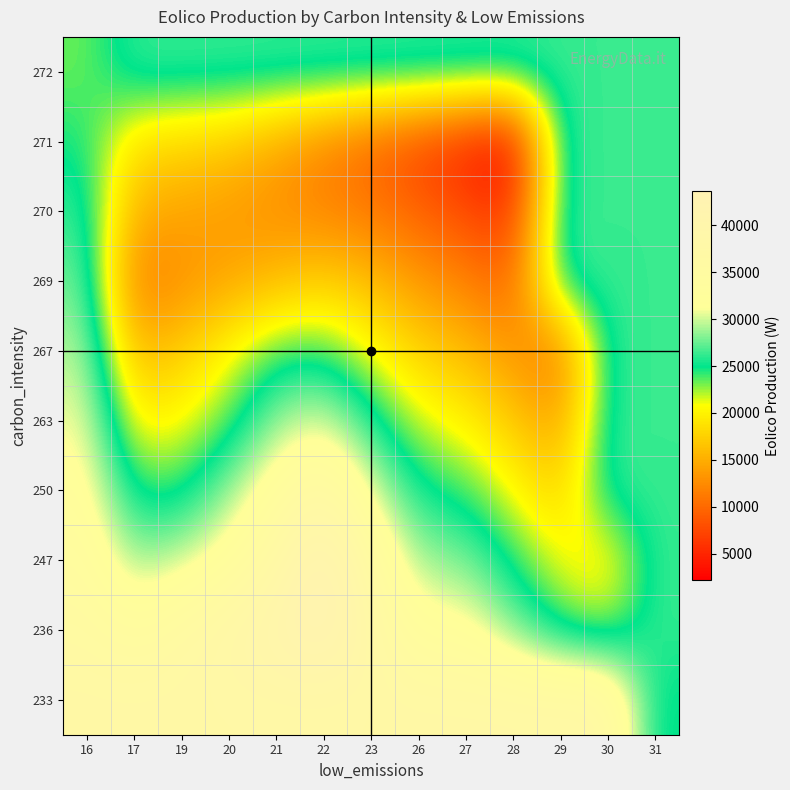

Reading left to right, what are all the values shown in this chart?

233: 16=37400.0	17=37400.0	19=37400.0	20=37400.0	21=37400.0	22=37400.0	23=37400.0	26=37400.0	27=37400.0	28=37400.0	29=37400.0	30=37400.0	31=24307.0
236: 16=35822.8	17=33786.5	19=36196.2	20=38605.8	21=41015.4	22=43425.0	23=37910.0	26=32395.0	27=32250.0	28=28249.8	29=24249.5	30=22582.0	31=26294.5
247: 16=34245.6	17=28614.4	19=30173.1	20=32582.7	21=37063.7	22=43616.0	23=35567.2	26=28835.7	27=28188.7	28=24524.1	29=20857.1	30=19189.6	31=26294.5
250: 16=32668.3	17=24293.3	19=24150.0	20=28799.0	21=33448.0	22=37117.0	23=30690.5	26=25276.3	27=24127.4	28=20798.4	29=17464.7	30=26294.5	31=26294.5
263: 16=31091.1	17=19972.2	19=20727.5	20=23280.0	21=28752.0	22=30618.0	23=25813.9	26=21717.0	27=20066.1	28=17072.7	29=14072.2	30=26294.5	31=26294.5
267: 16=29513.9	17=15651.1	19=17305.0	20=20680.5	21=24056.0	22=24119.0	23=20937.3	26=17655.7	27=16004.8	28=13347.0	29=10679.8	30=26294.5	31=26294.5
269: 16=27936.7	17=11330.0	19=12902.5	20=14475.0	21=16047.5	22=17620.0	23=16060.6	26=13594.4	27=11943.5	28=9621.4	29=26294.5	30=26294.5	31=26294.5
270: 16=26359.4	17=15031.8	19=14262.2	20=13492.7	21=12723.1	22=11953.6	23=11184.0	26=9533.1	27=7882.2	28=5895.7	29=26294.5	30=26294.5	31=26294.5
271: 16=24782.2	17=18733.6	19=17964.1	20=17194.5	21=14690.4	22=12186.3	23=9682.2	26=7178.2	27=4674.1	28=2170.0	29=26294.5	30=26294.5	31=26294.5
272: 16=23205.0	17=26294.5	19=26294.5	20=26294.5	21=26294.5	22=26294.5	23=26294.5	26=26294.5	27=26294.5	28=26294.5	29=26294.5	30=26294.5	31=26294.5